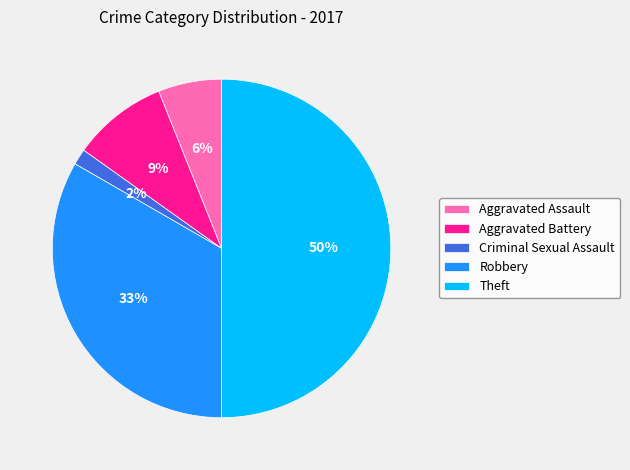

Between Aggravated Battery and Theft, which is larger?

Theft